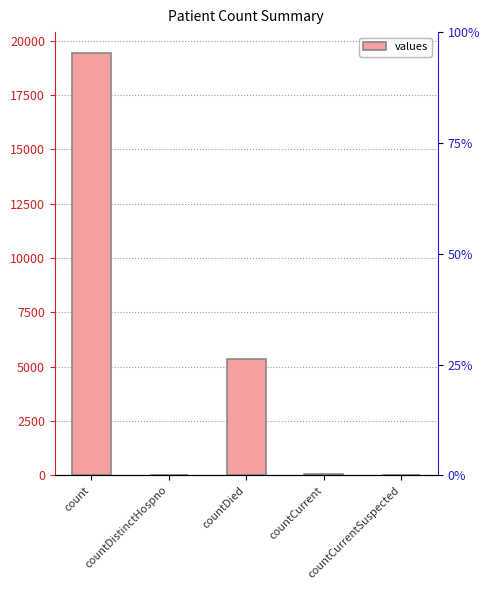

Approximately how many times larger is the value at countDistinctHospno compared to countCurrent?

0.6